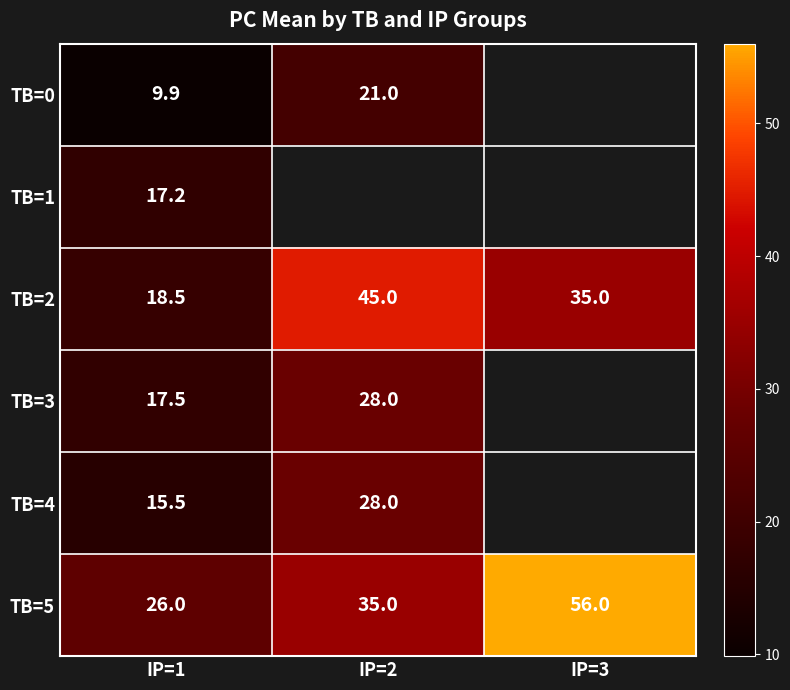

Is it true that TB=5 equals 26.0 at IP=1?

True